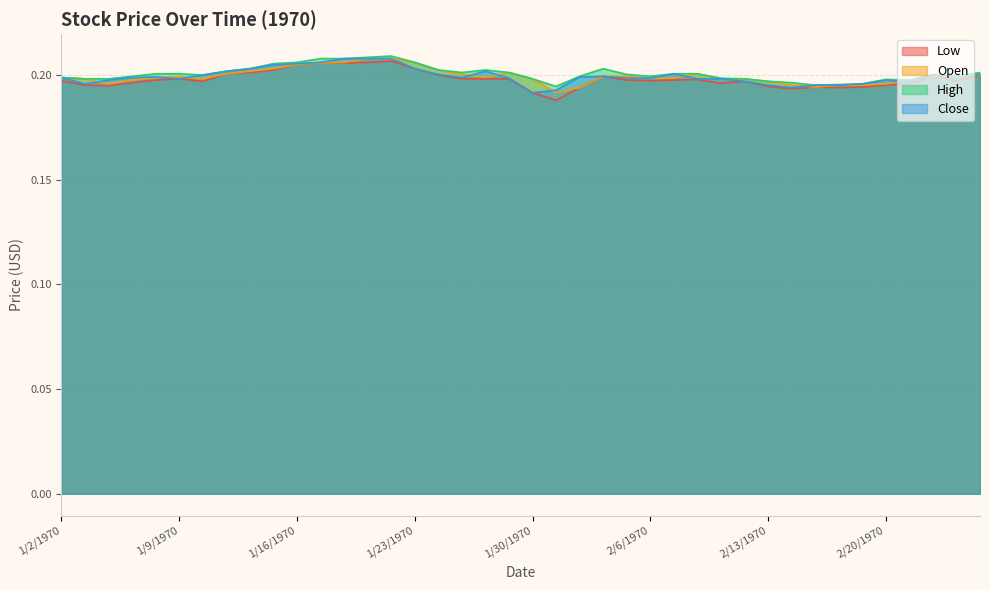

Between 2/4/1970 and 2/16/1970, which is larger?

2/4/1970